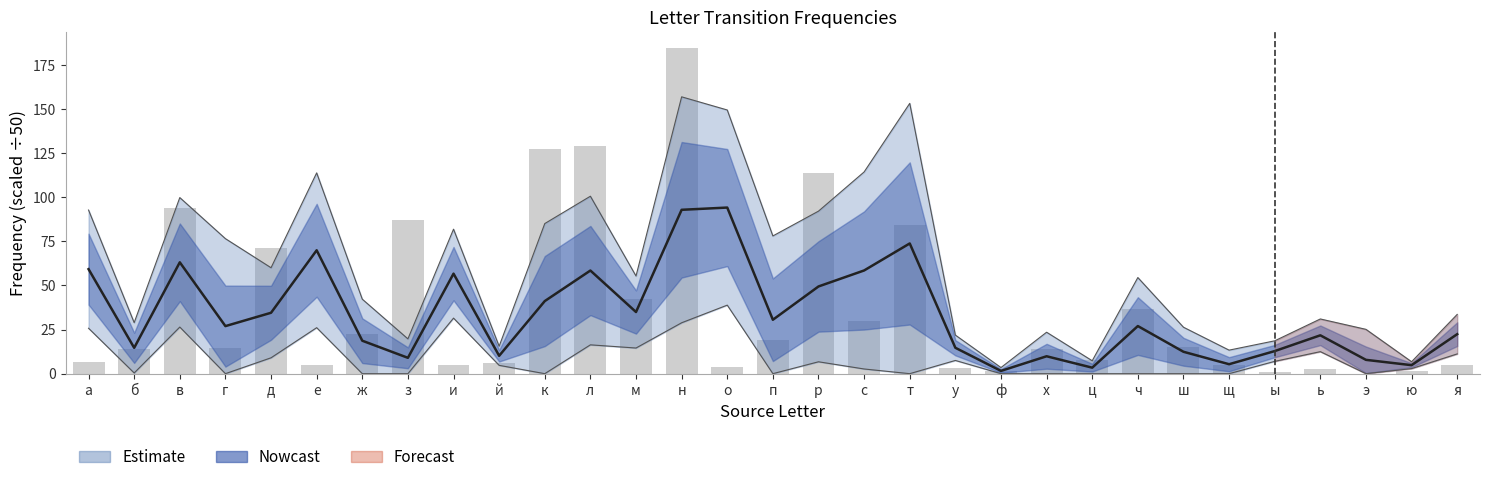

List the labels in order of value, largest first.

н, л, к, р, в, з, т, д, м, ч, с, ж, п, ш, г, х, б, ц, а, й, е, я, щ, и, о, у, ь, ф, ю, ы, э